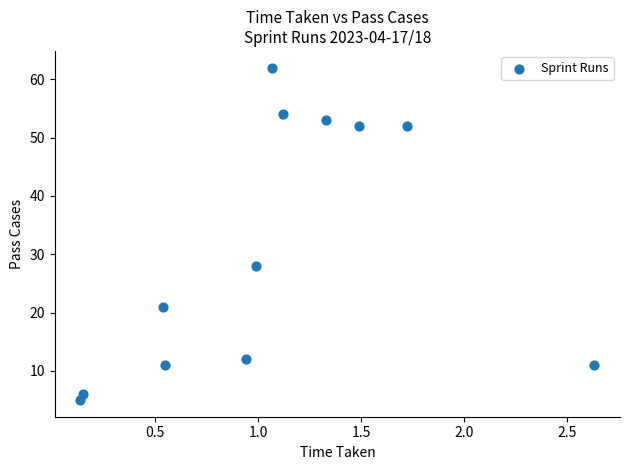

What is the average Y value?

31